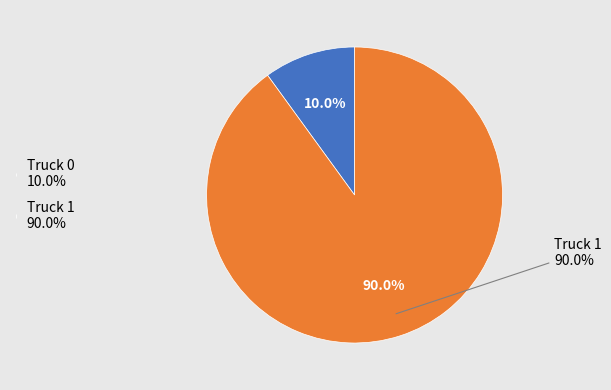

How many slices are in this pie chart?

2